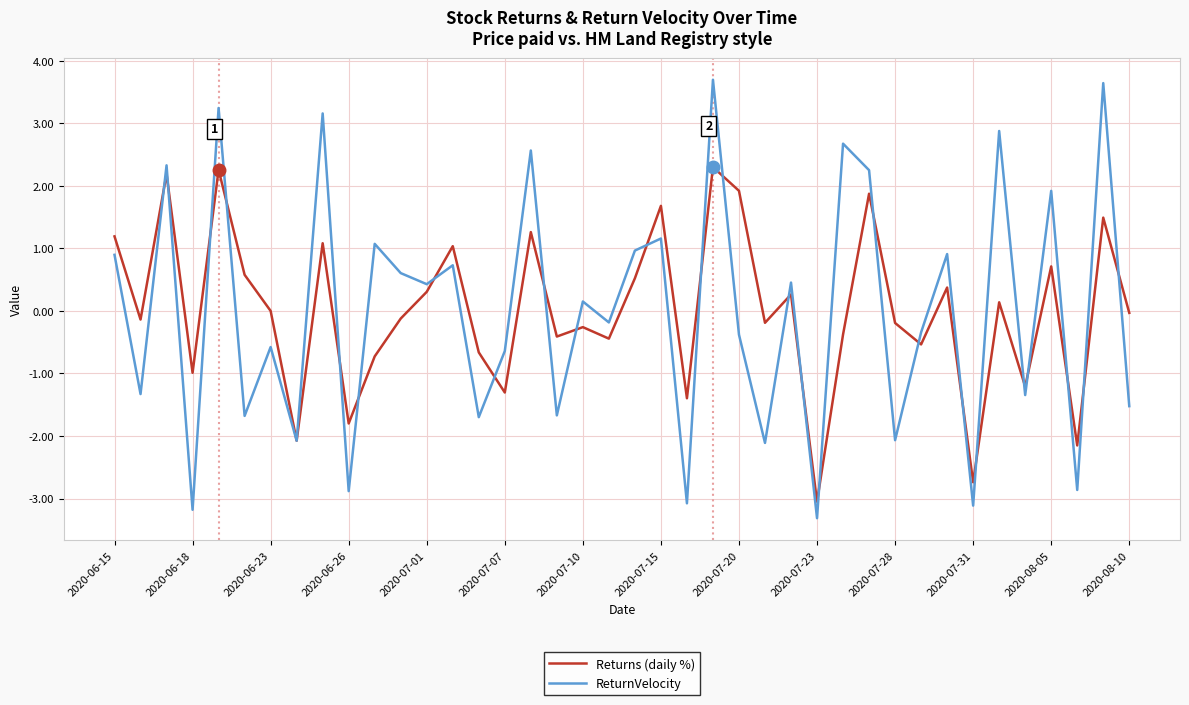

How many lines are shown in the chart?

2